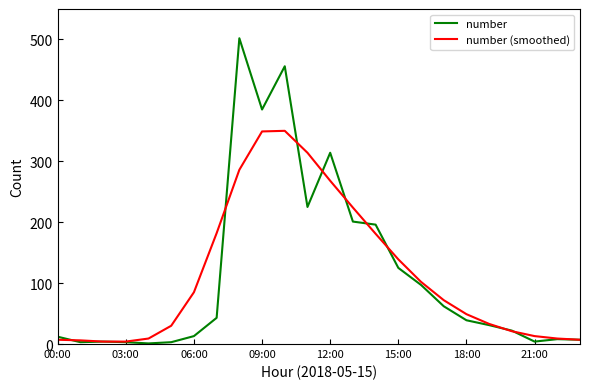

Rank the series by their maximum value, from lowest to highest.

number (smoothed), number